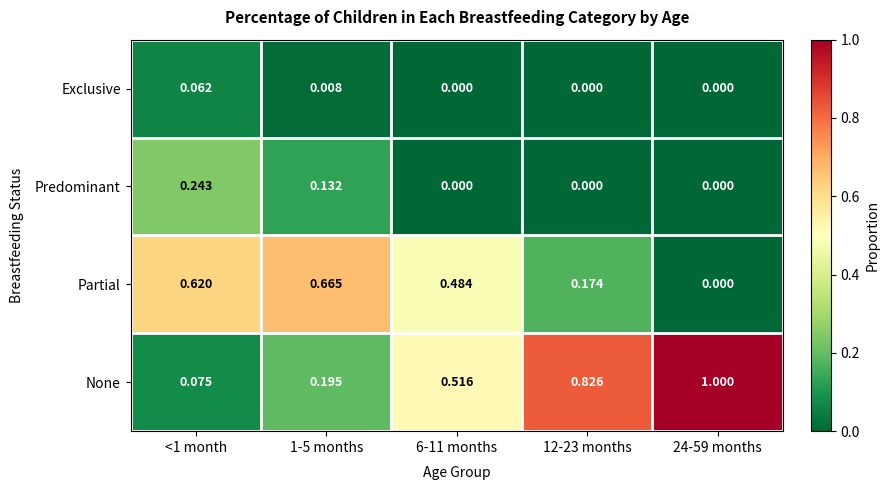

Which series has the largest total across all categories?

None